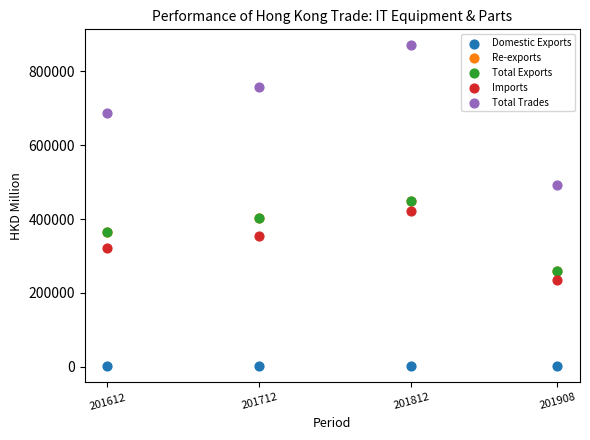

Which series contains the lowest Y value?

Domestic Exports